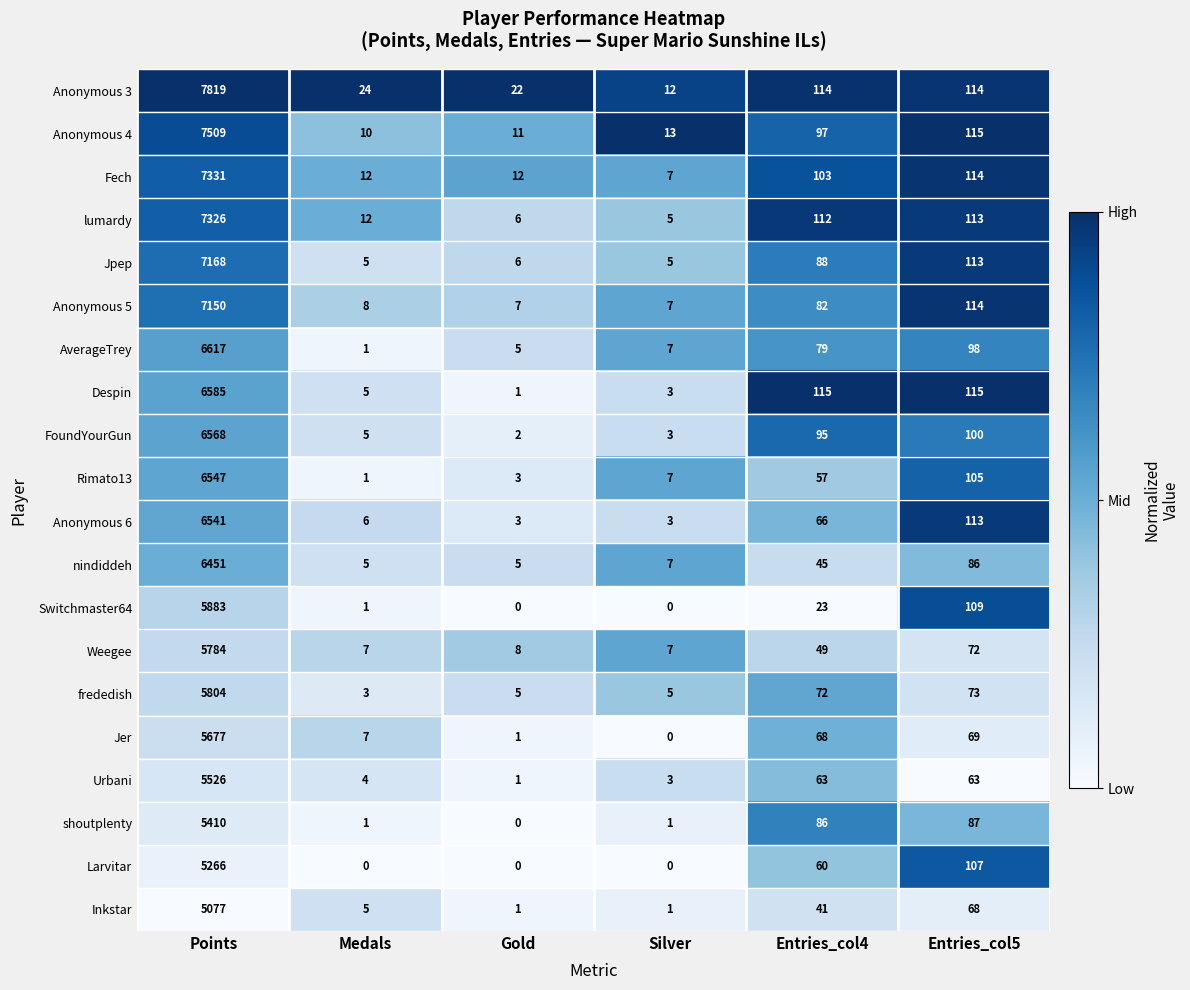

Which series has the largest range (max minus min)?

Anonymous 3